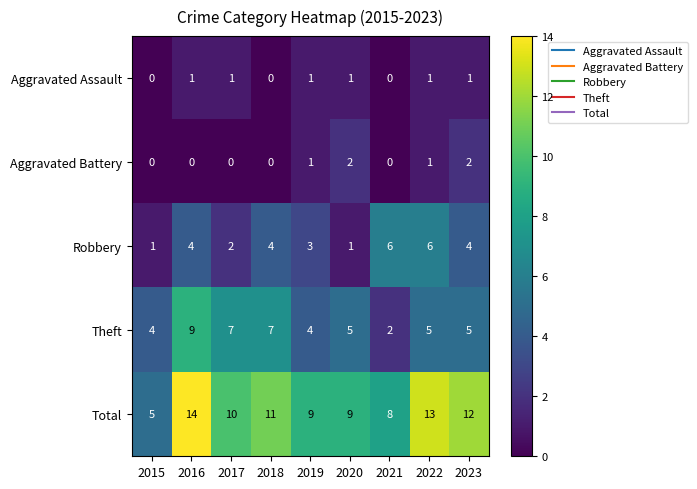

Which category has the highest value in the Total series?

2016